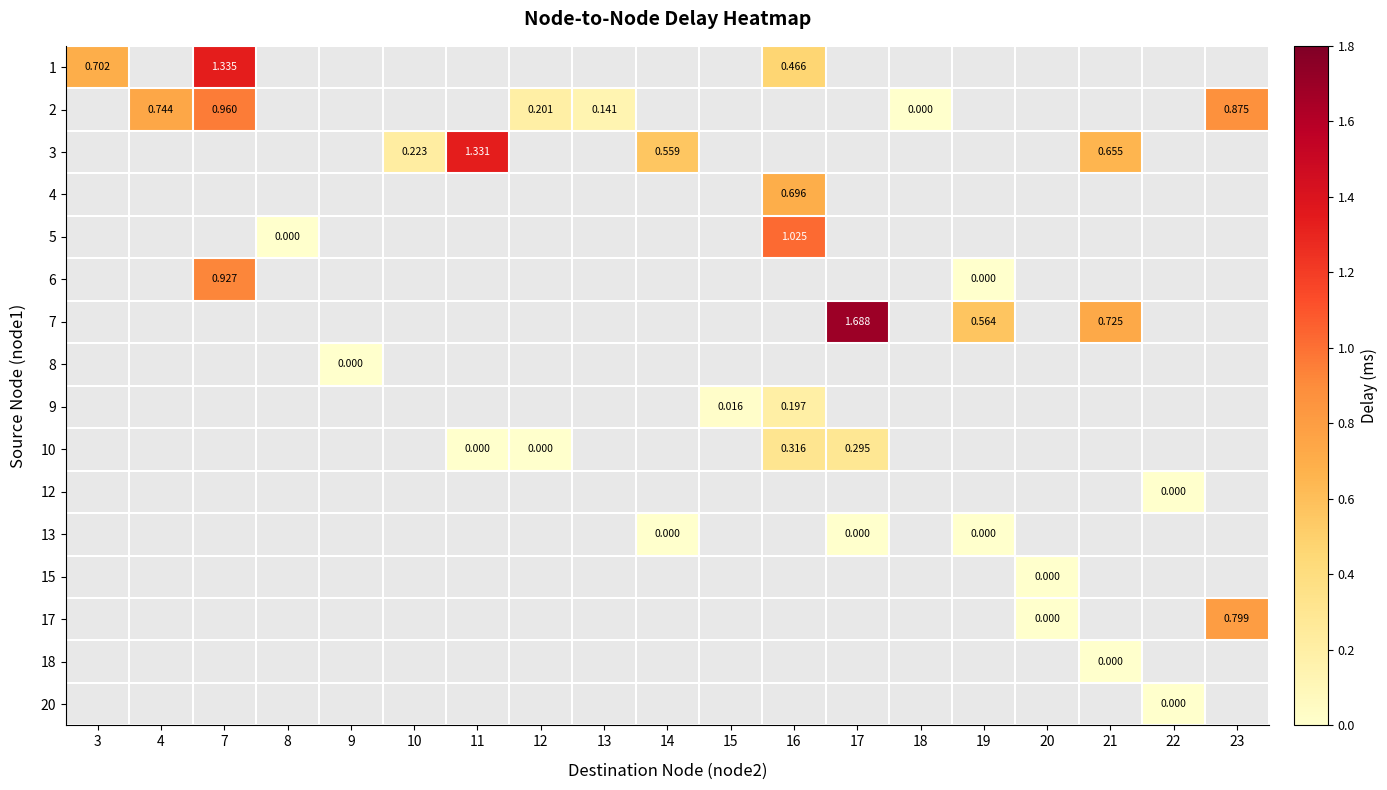

Count the number of categories in the chart.

19